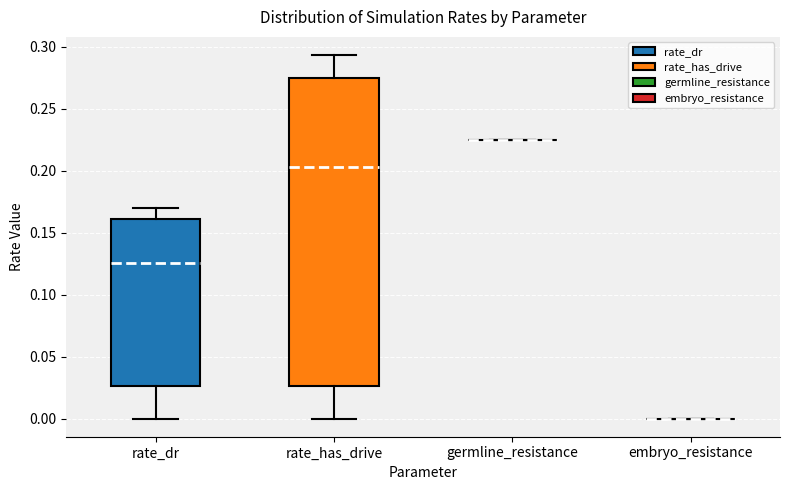

Reading left to right, transcribe this box plot: for each box, give where its median line is, the range the box spans, and where its two whiskers end, as read against the y-axis. The values are not printed on the chart, so give them approximately, as read against the axis.

rate_dr: median 0.125, box 0.025 to 0.160, whiskers 0.000 to 0.170
rate_has_drive: median 0.205, box 0.025 to 0.275, whiskers 0.000 to 0.295
germline_resistance: box collapsed to a line at 0.225, whiskers 0.225 to 0.225
embryo_resistance: box collapsed to a line at 0.000, whiskers 0.000 to 0.000